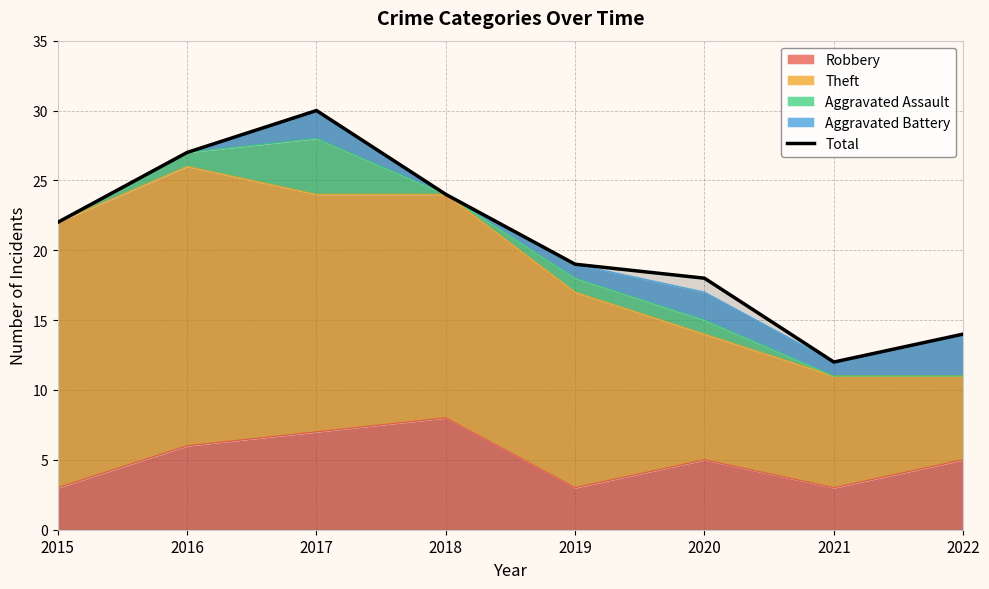

What is the smallest value displayed?

12